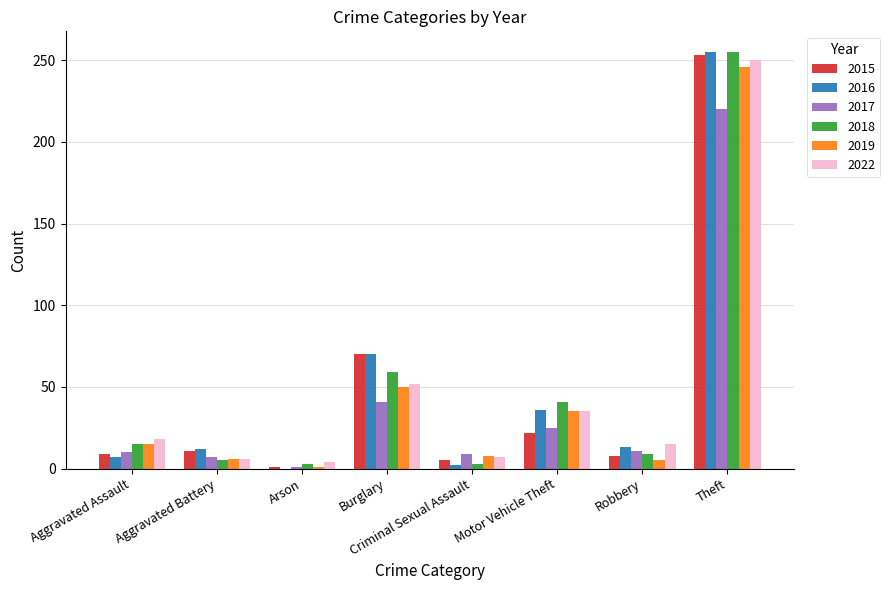

Which series has the widest spread of values?

2016